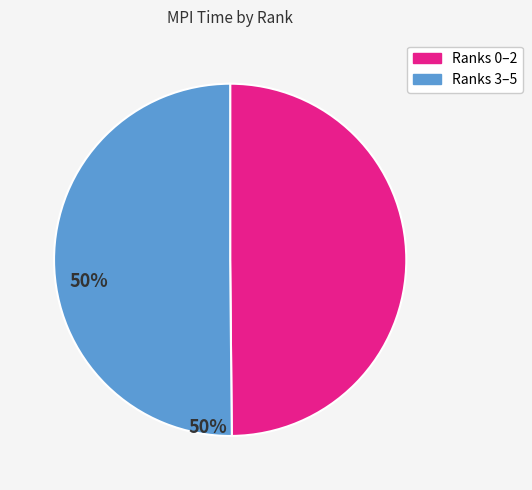

Is it true that Ranks 3–5 is 43% of the pie?

False